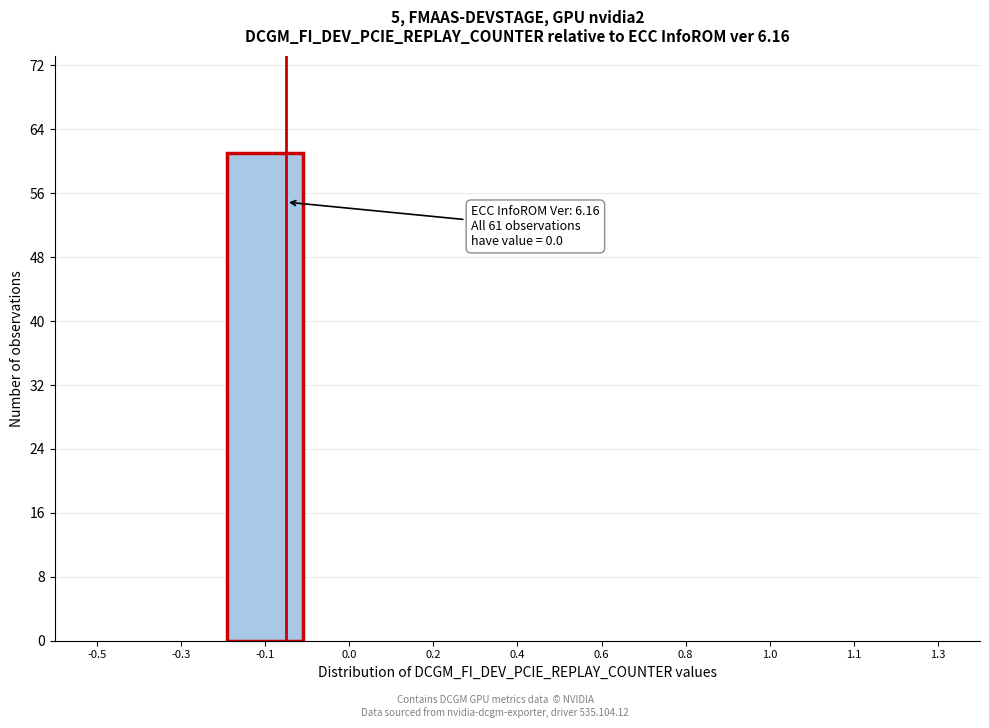

Reading left to right, extract all data points from this chart.

-0.5=0	-0.3=0	-0.1=61	0.0=0	0.2=0	0.4=0	0.6=0	0.8=0	1.0=0	1.1=0	1.3=0